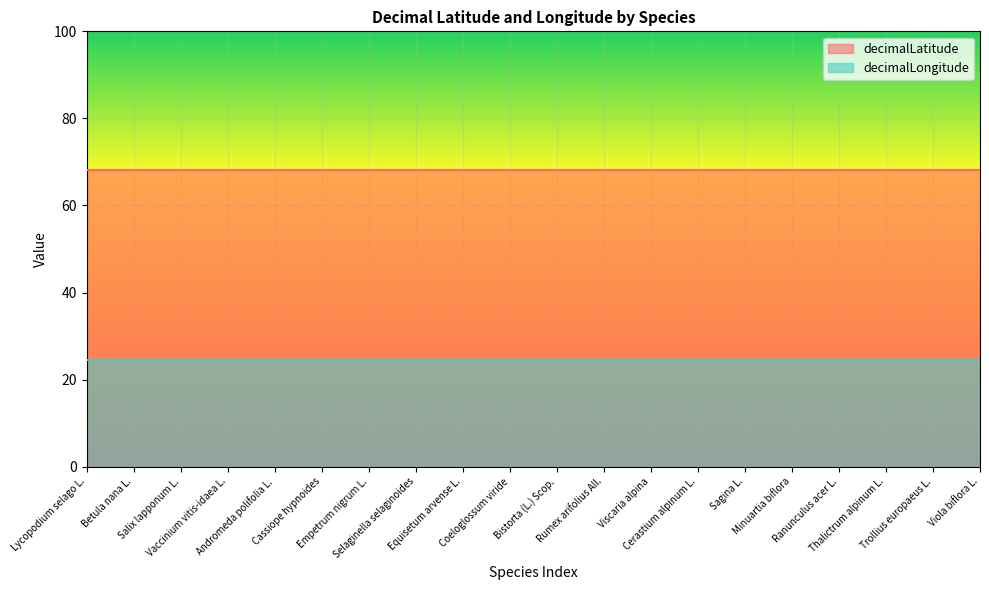

True or false: decimalLongitude has more than 1 points higher than both neighbors.

False